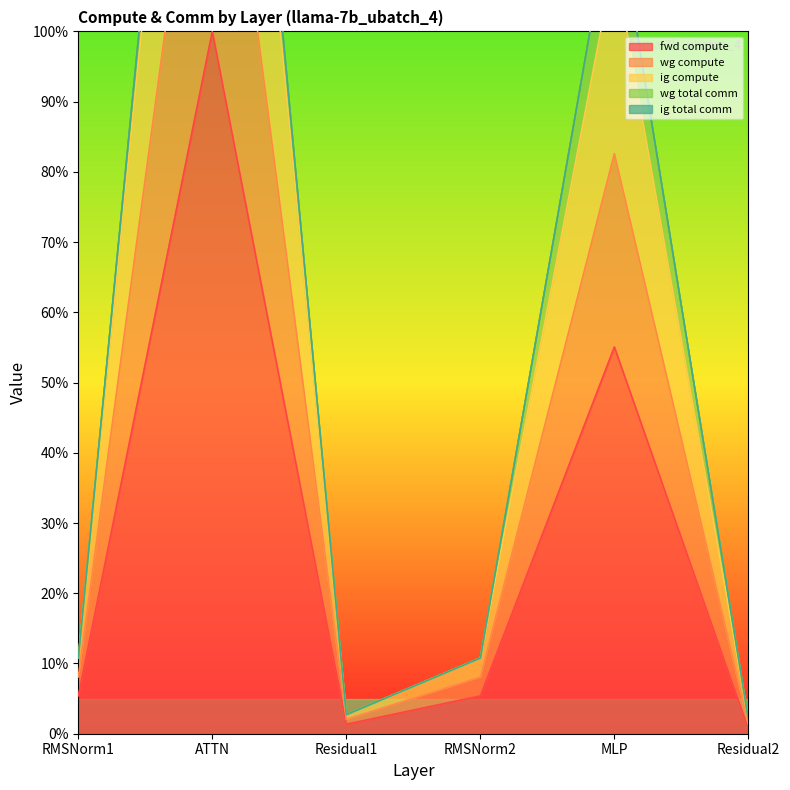

True or false: ig compute and fwd compute intersect in this chart.

False